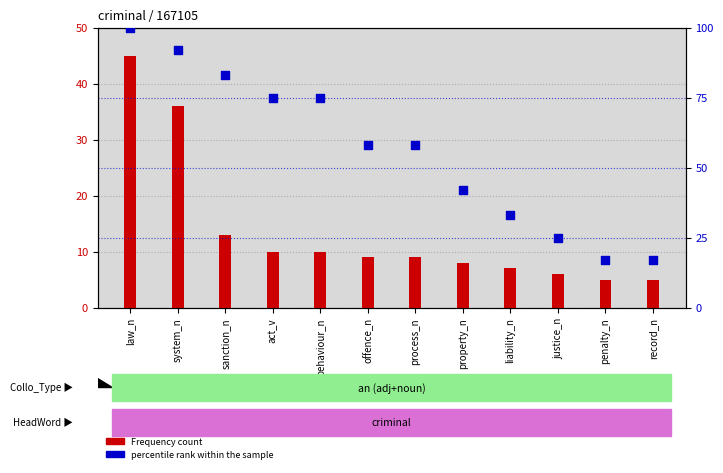

Which series reaches the minimum Y coordinate?

Frequency